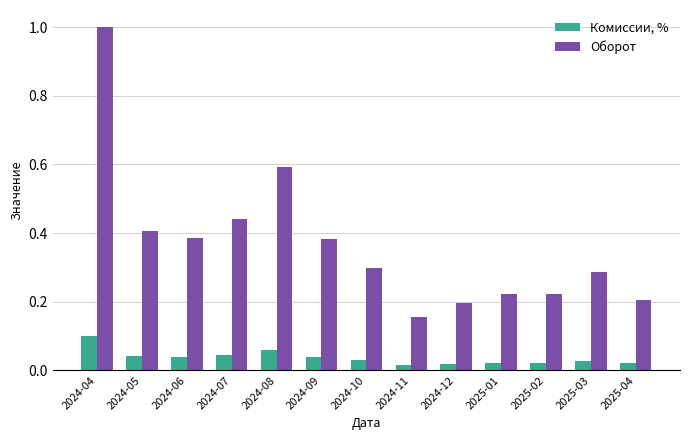

Which series changed the most between 2025-01 and 2025-03?

Оборот